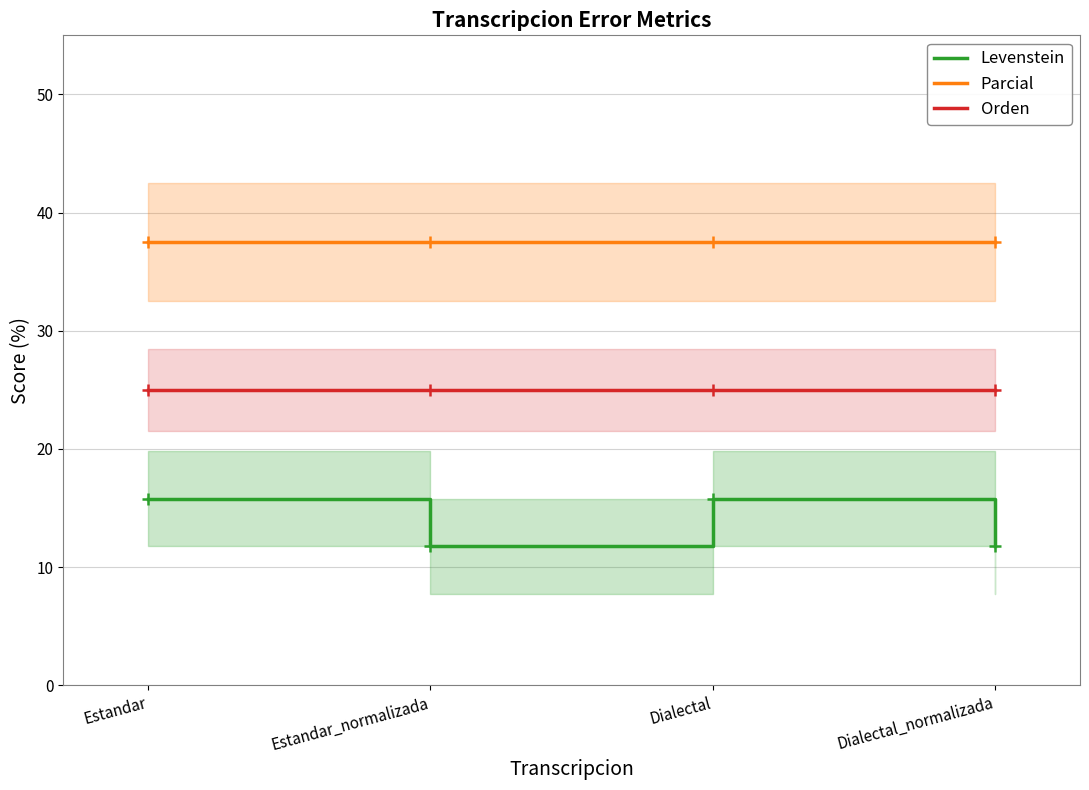

True or false: Levenstein and Parcial intersect in this chart.

False